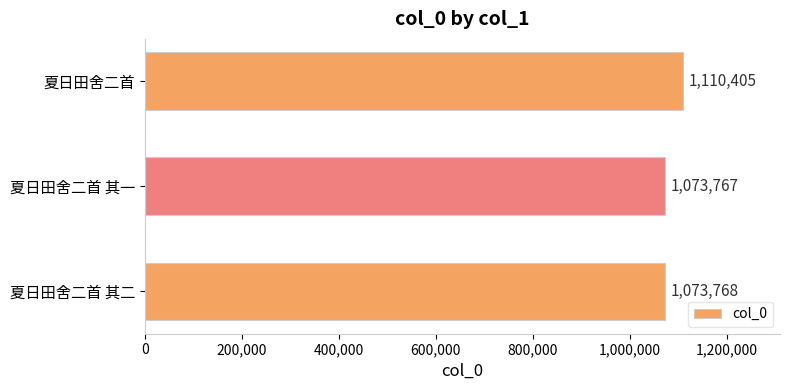

What is the greatest value displayed?

1110405